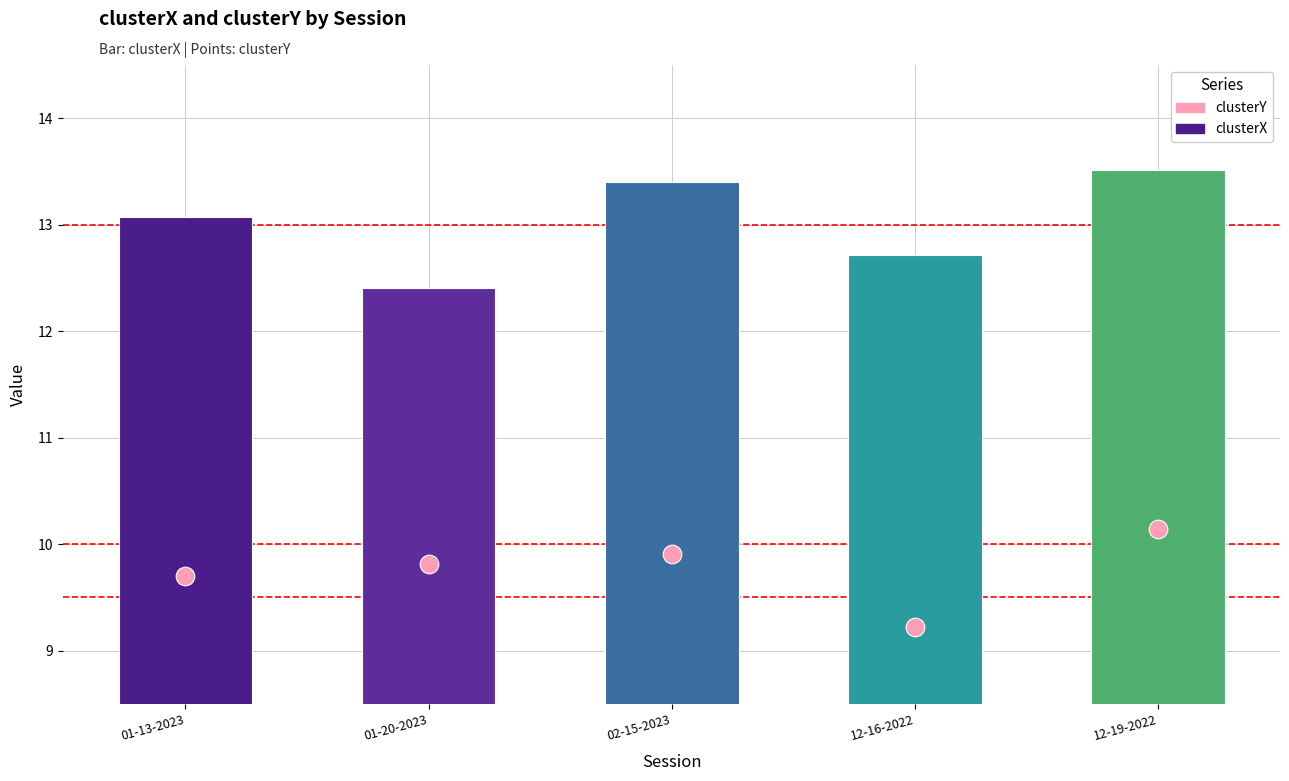

Which series has the largest total across all categories?

clusterX